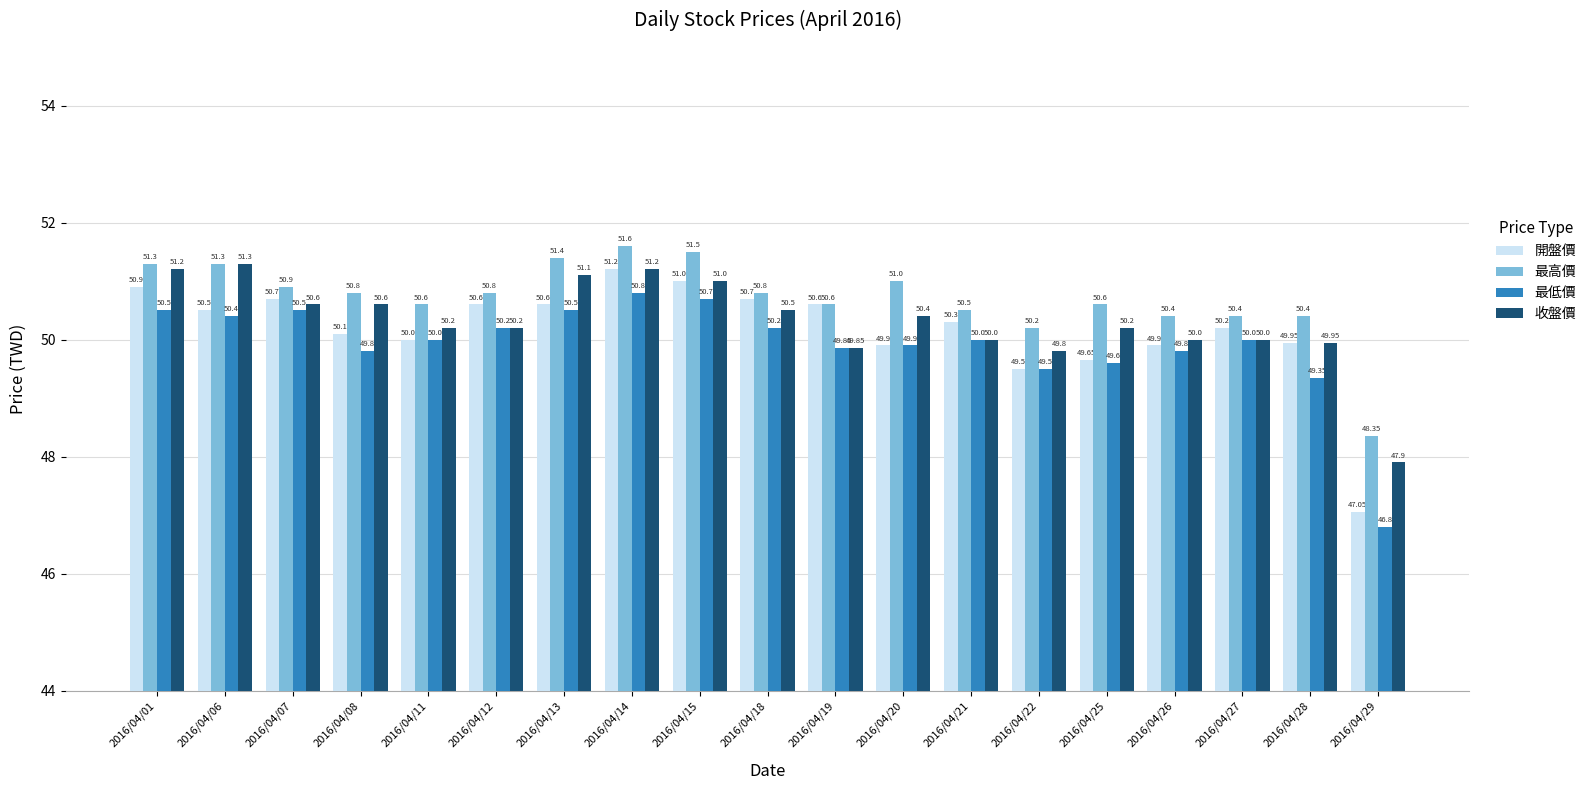

How many bars are there in total?

76